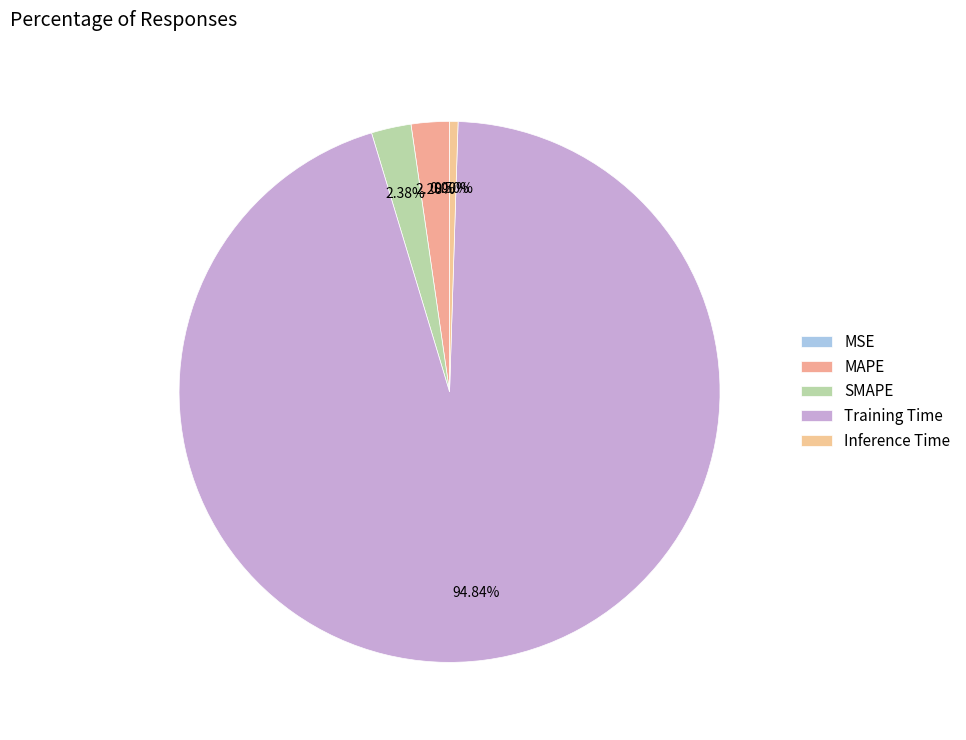

To the nearest percent, what percentage of the pie is Training Time?

95%